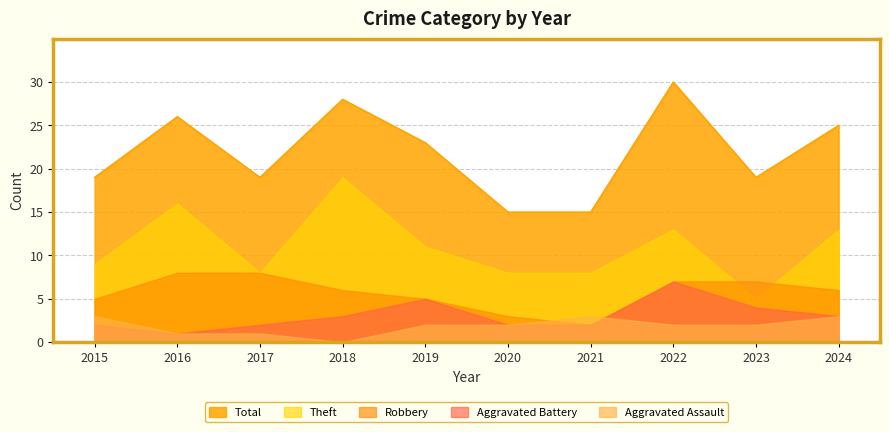

What is the sum of all Robbery values?

57